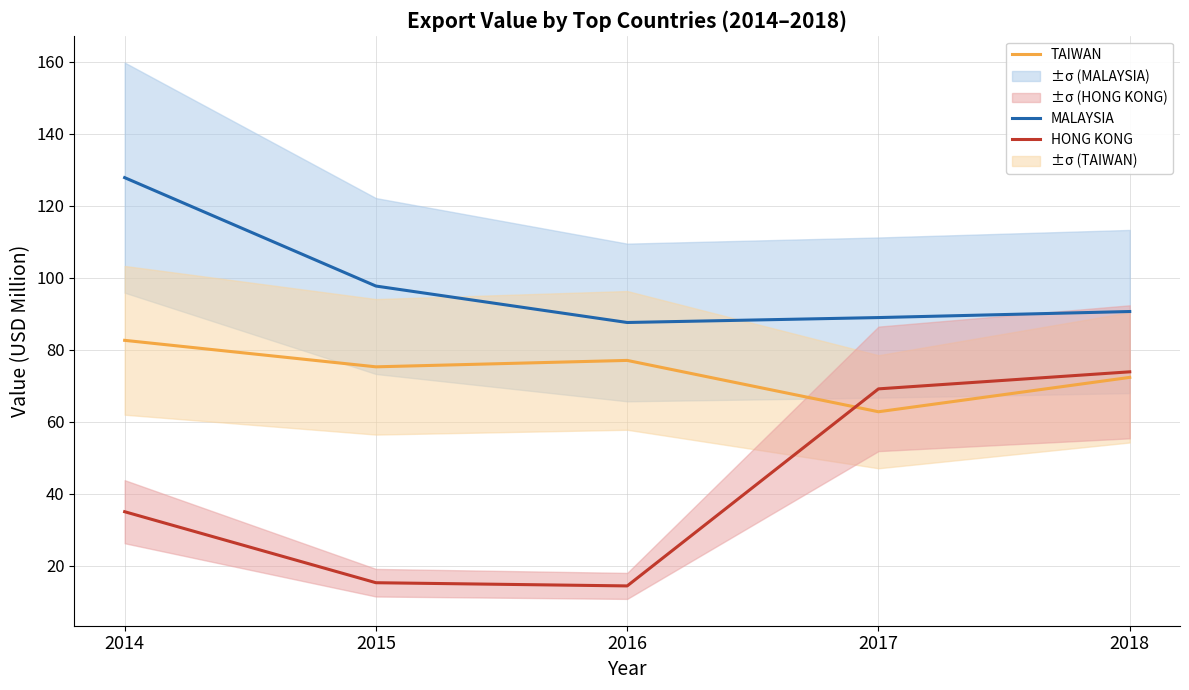

In MALAYSIA, how many points are lower than both neighbors (excluding endpoints)?

1